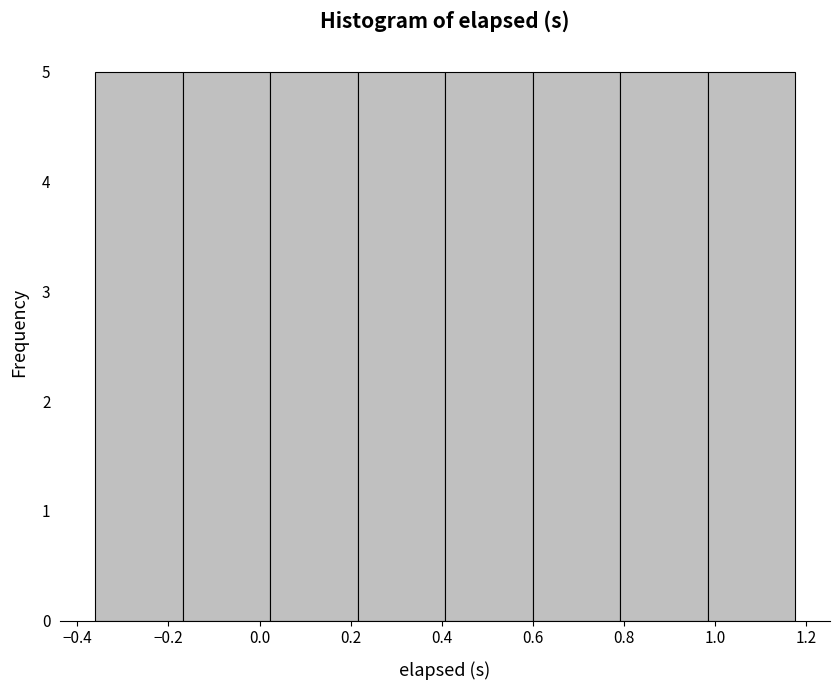

Reading left to right, list every bar in this chart as the range it spans on the x-axis followed by its height. Neither the bar edges nor the heights are printed on the chart, so give them approximately, as read against the axes.

-0.36 to -0.16: 5
-0.16 to 0.02: 5
0.02 to 0.22: 5
0.22 to 0.40: 5
0.40 to 0.60: 5
0.60 to 0.80: 5
0.80 to 0.98: 5
0.98 to 1.18: 5